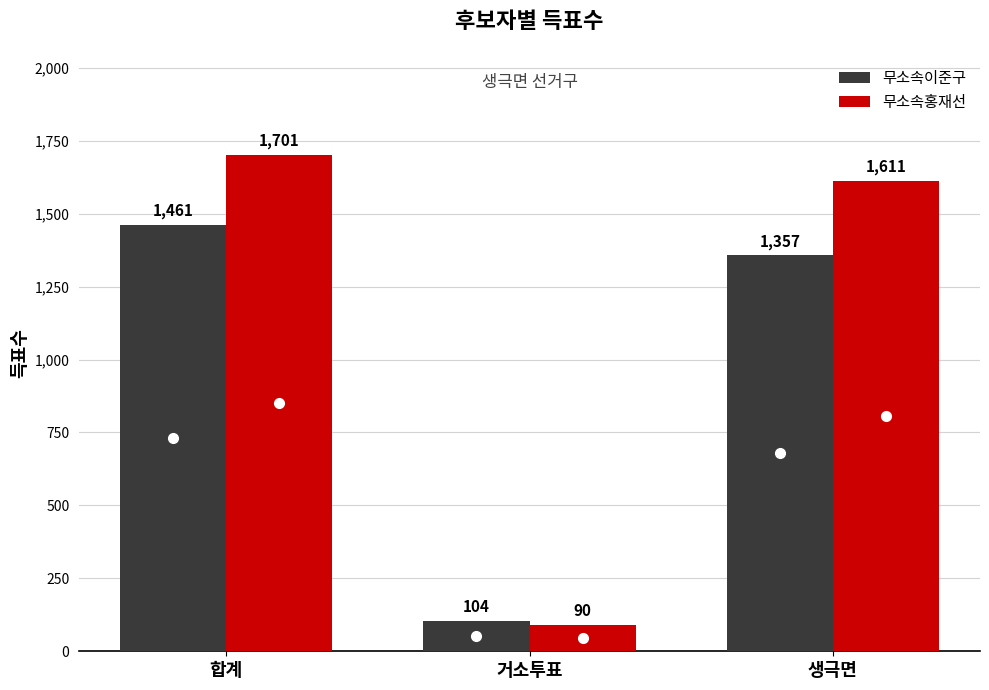

Reading left to right, what are all the values shown in this chart?

무소속이준구: 1461	104	1357
무소속홍재선: 1701	90	1611